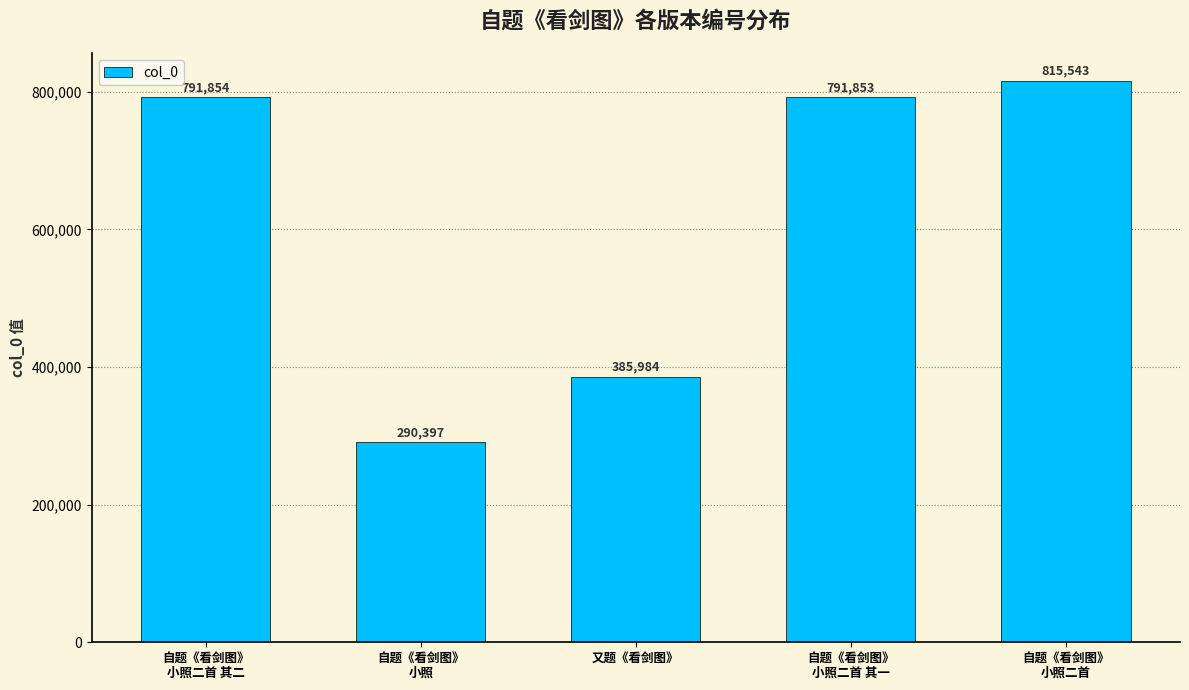

Reading left to right, what are all the values shown in this chart?

791854	290397	385984	791853	815543